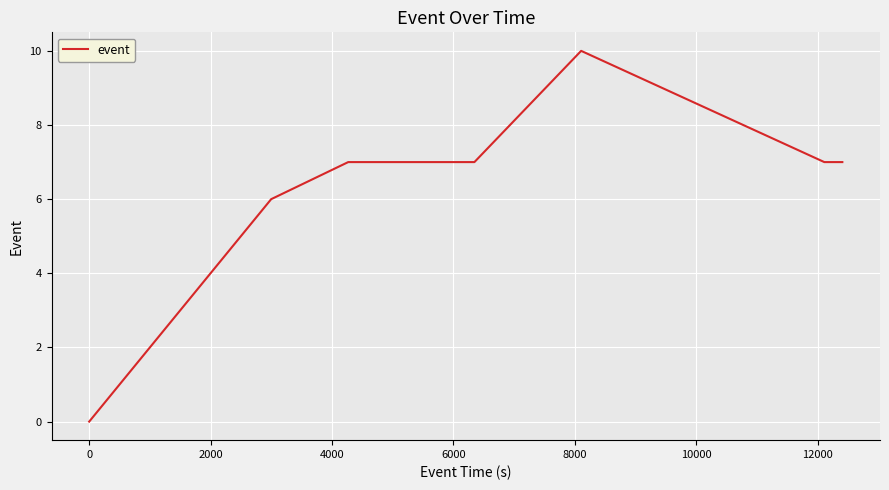

What is the difference between the maximum and second lowest values?

4